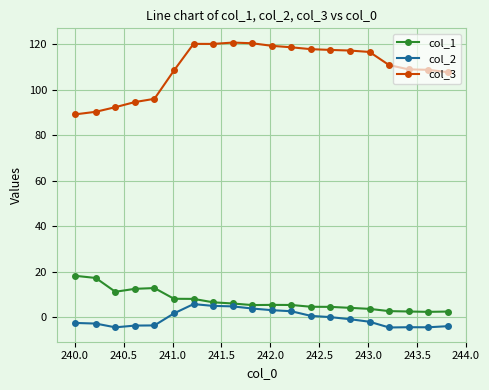

What is the sum of all col_1 values?

145.5